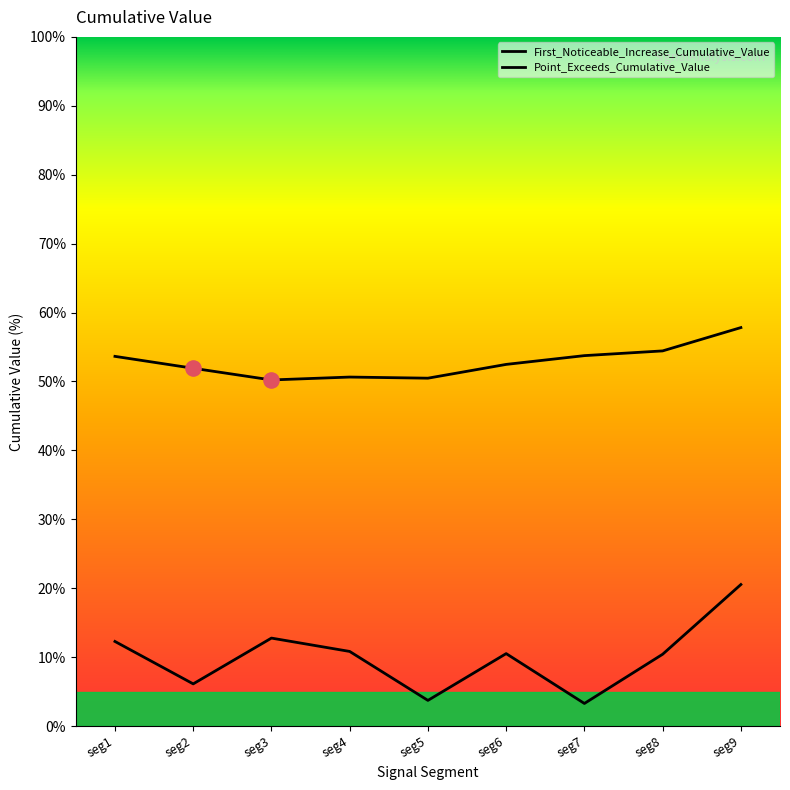

Which series reaches the maximum Y coordinate?

Point_Exceeds_Cumulative_Value